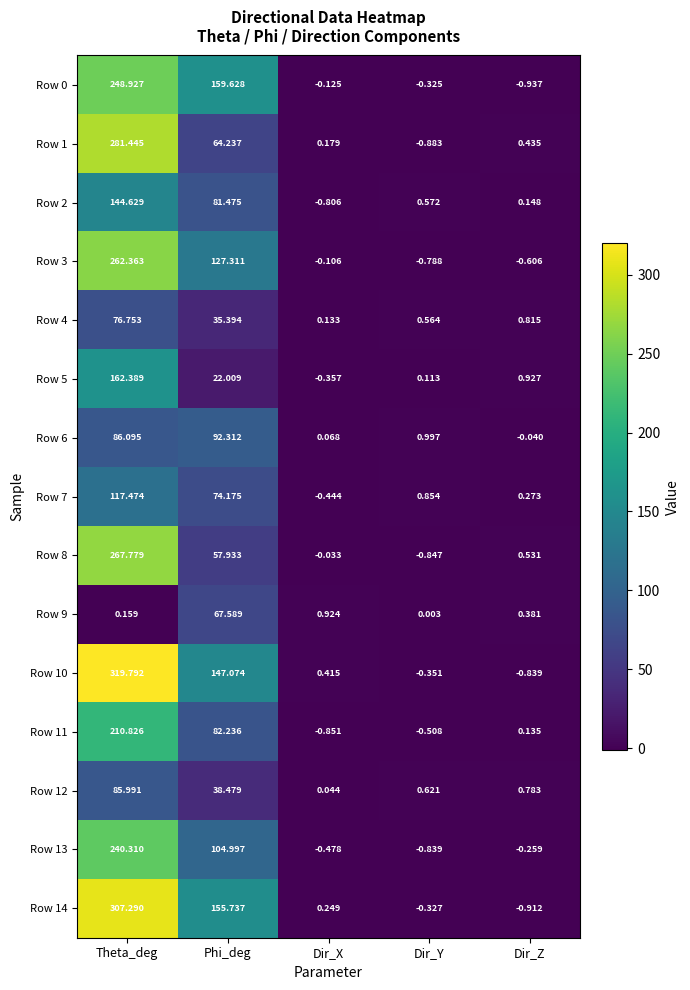

At which label is Row 4 closest to 38?

Phi_deg